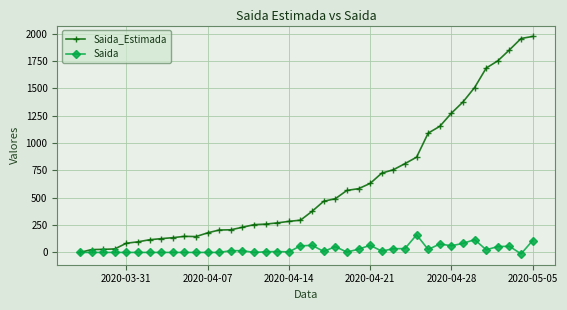

Is this an area chart (filled region under the line)?

No